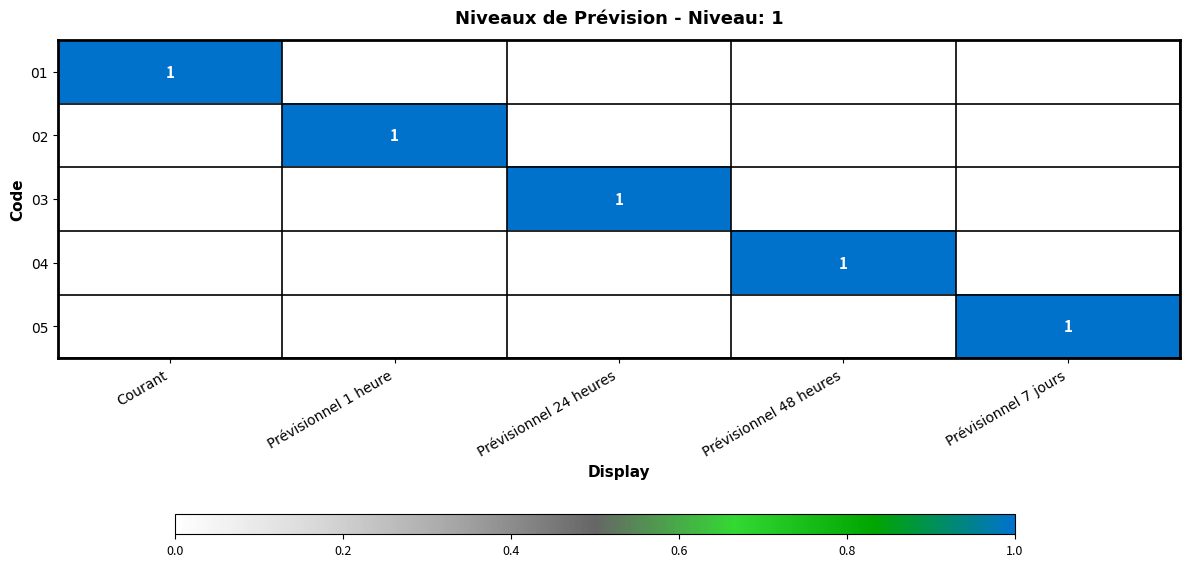

Is it true that 04 equals 0 at Prévisionnel 48 heures?

False